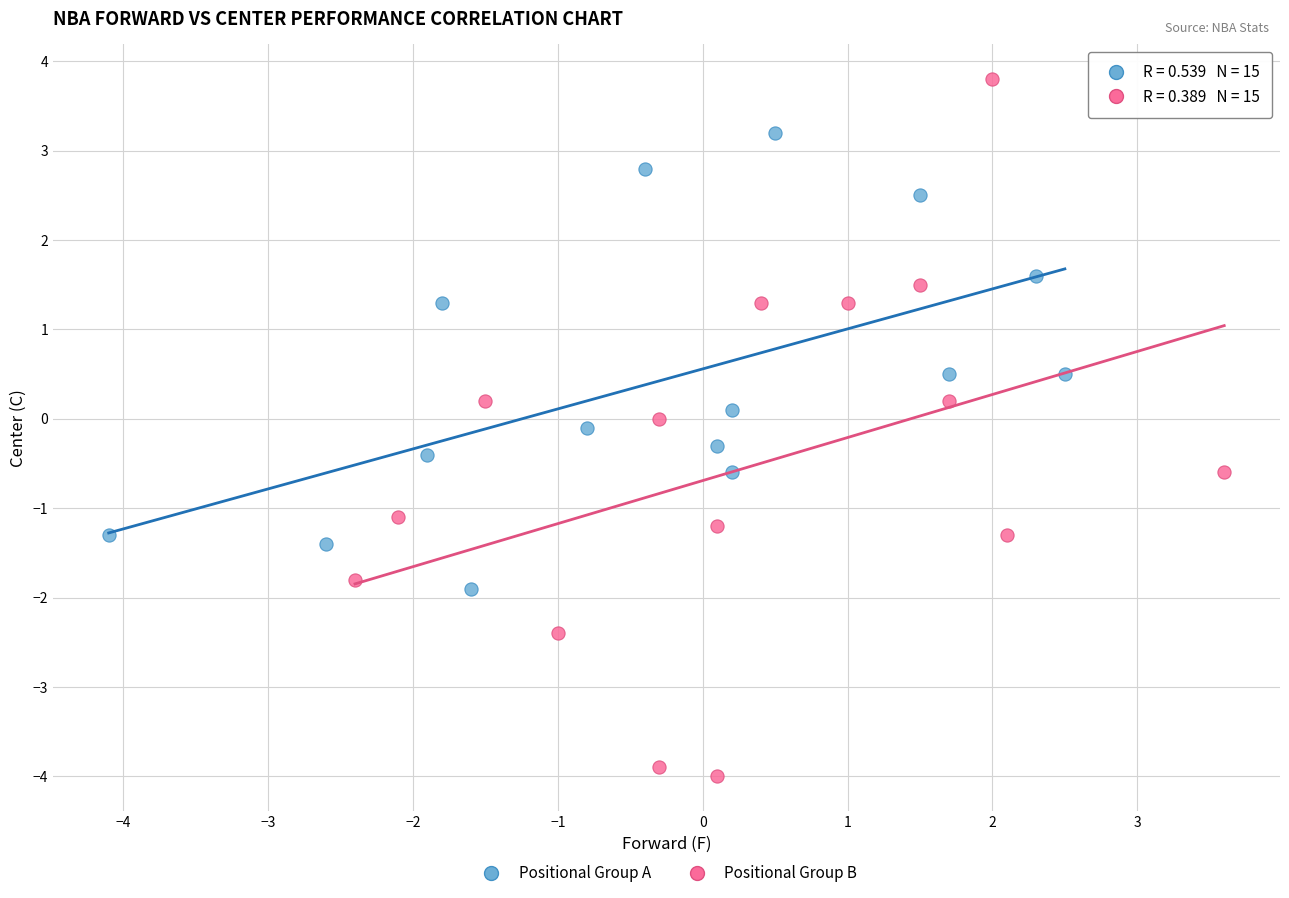

Which series contains the lowest Y value?

Positional Group B